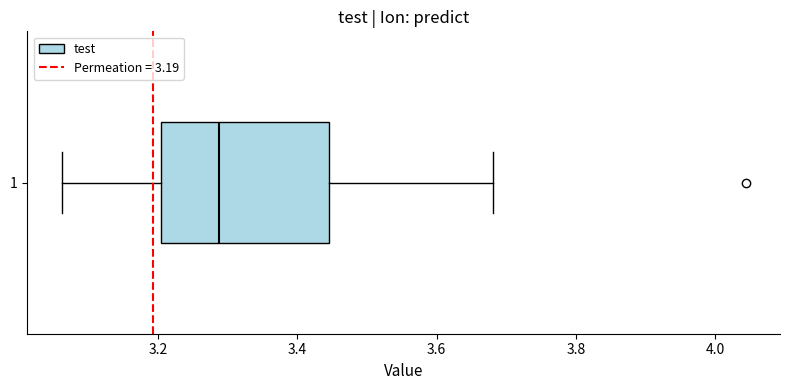

Where does the right whisker of the box at y = 1 end on the x-axis? The values are not printed on the chart, so give them approximately, as read against the axis.

3.68